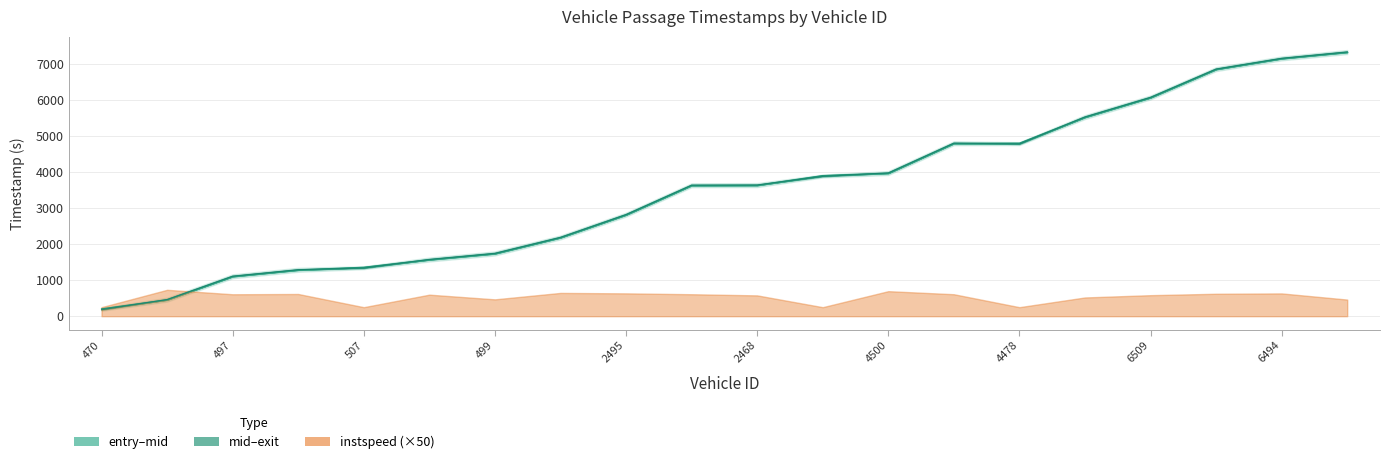

At which category does exit reach its first local peak?

4511